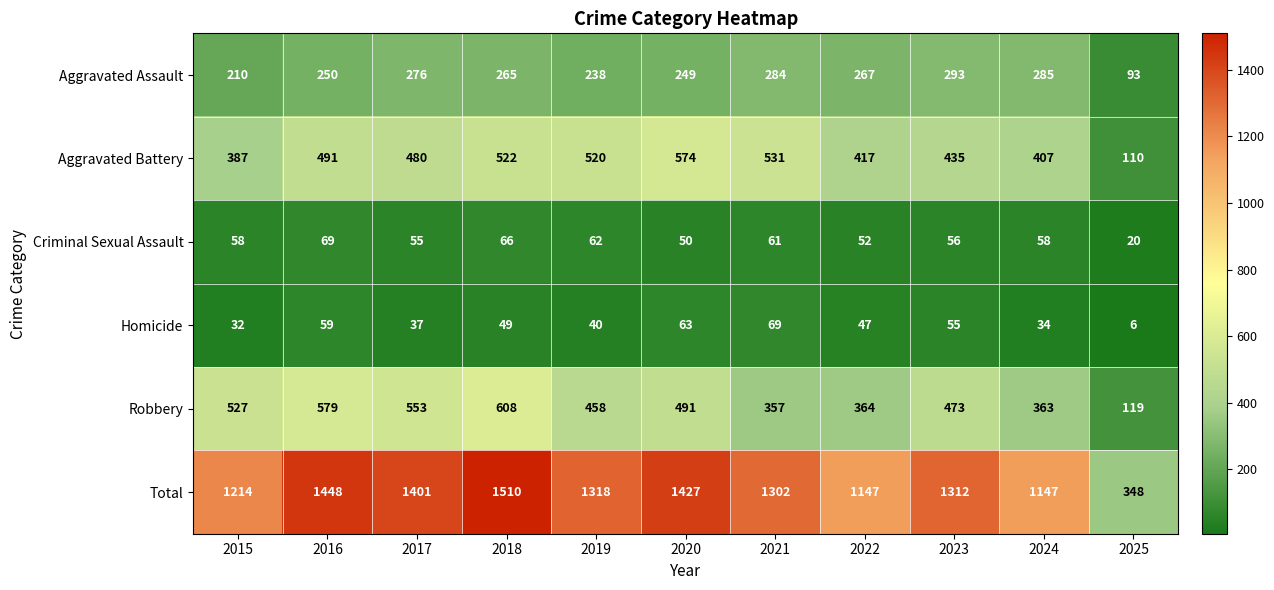

What is the difference between the highest and lowest values at 2023?

1257